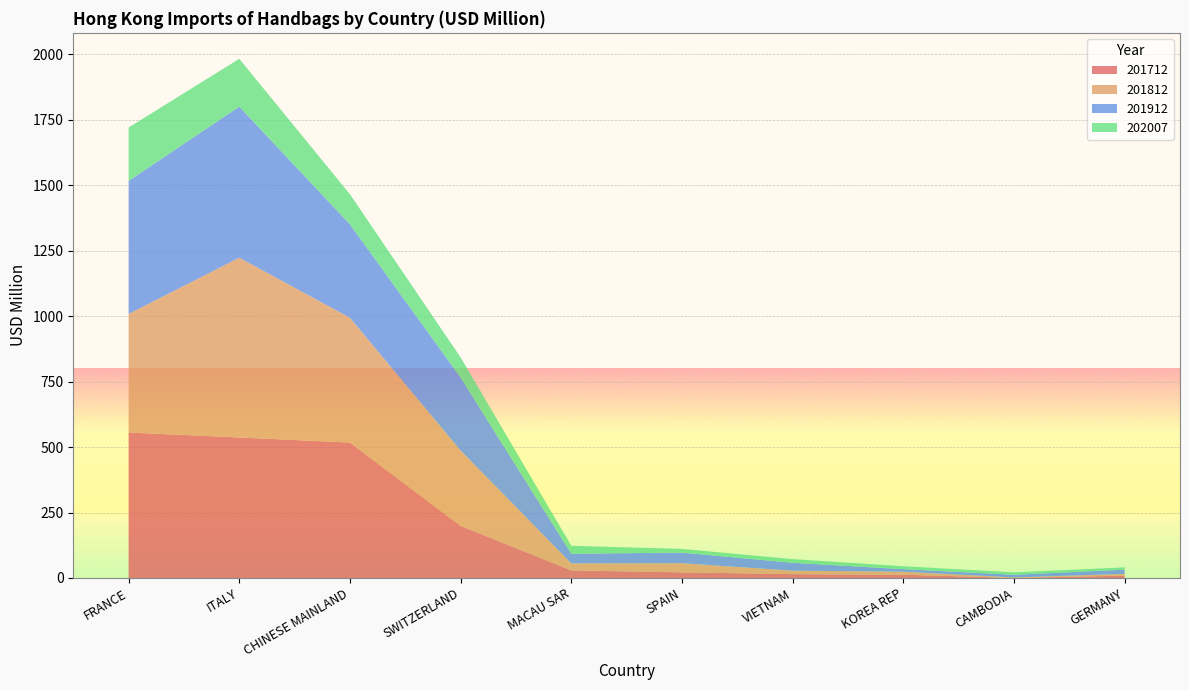

Reading left to right, extract all data points from this chart.

201712: 555.6	536.7	517.2	199.0	28.9	21.4	14.6	12.4	0.3	8.9
201812: 453.0	686.7	476.7	287.7	26.6	34.8	13.3	11.4	1.8	6.8
201912: 508.0	577.1	356.9	278.8	37.1	40.6	30.1	9.9	10.2	16.0
202007: 204.2	182.8	115.0	77.2	30.3	14.2	14.0	11.0	9.1	8.8